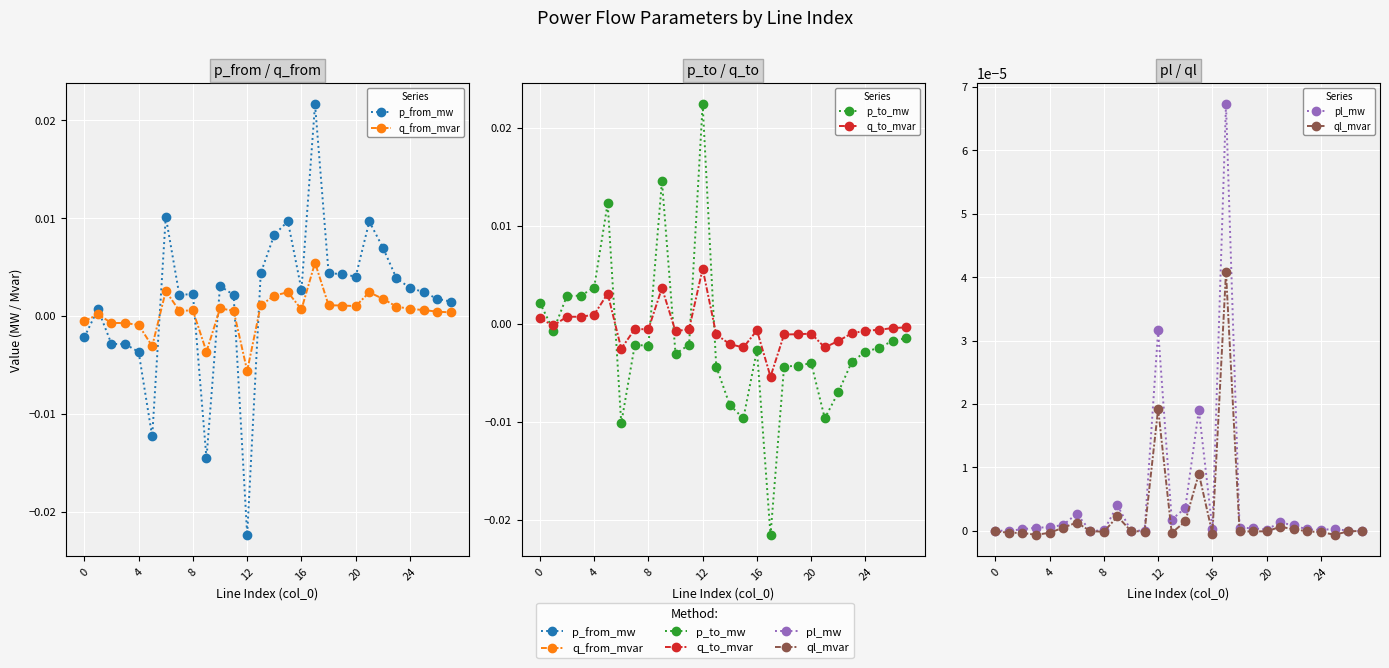

What are all the series names shown in the legend?

p_from_mw, q_from_mvar, p_to_mw, q_to_mvar, pl_mw, ql_mvar